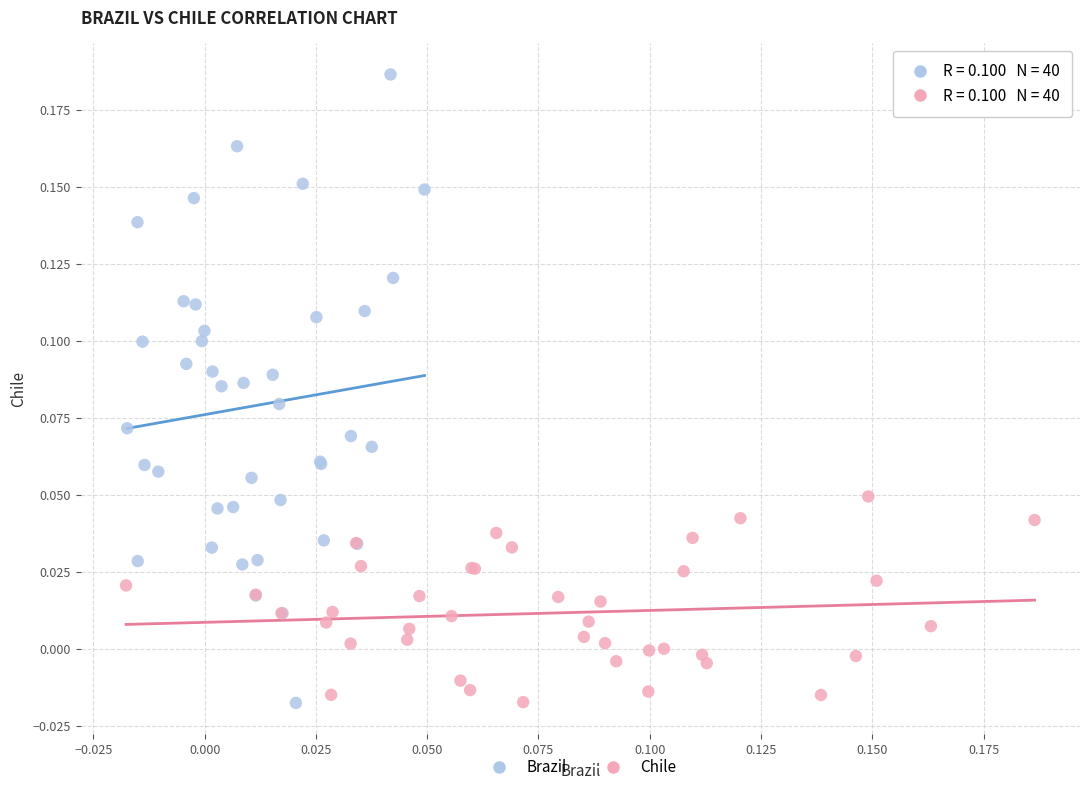

Which series has the widest spread of Y values?

Brazil